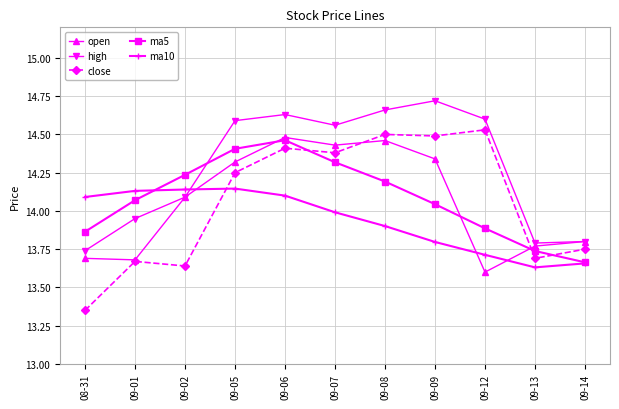

In ma5, how many points are higher than both neighbors (excluding endpoints)?

1